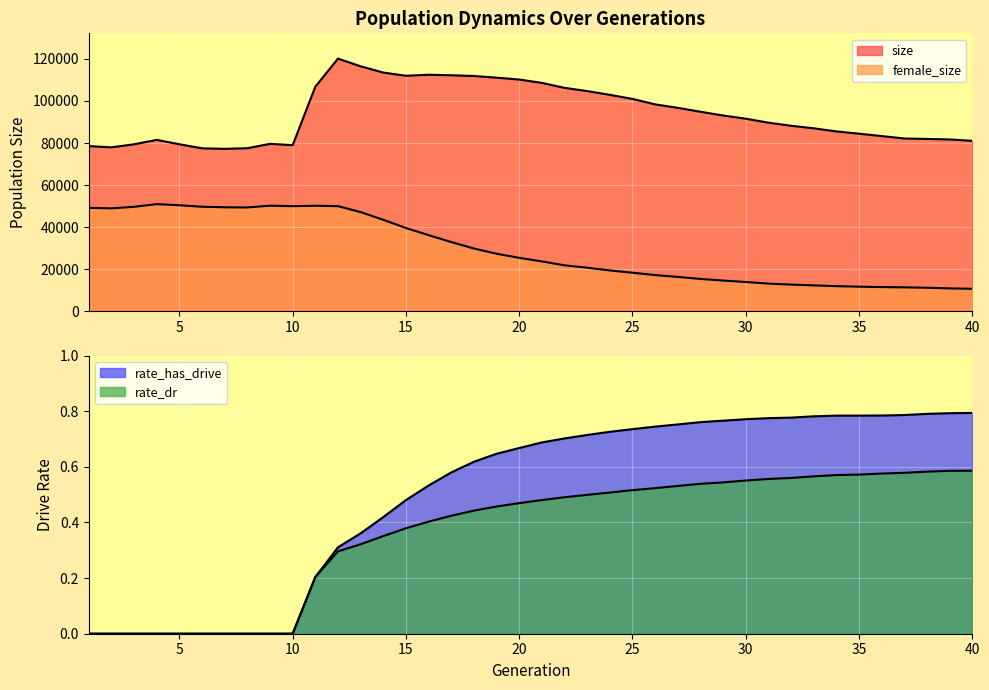

How many distinct data groups are displayed?

4